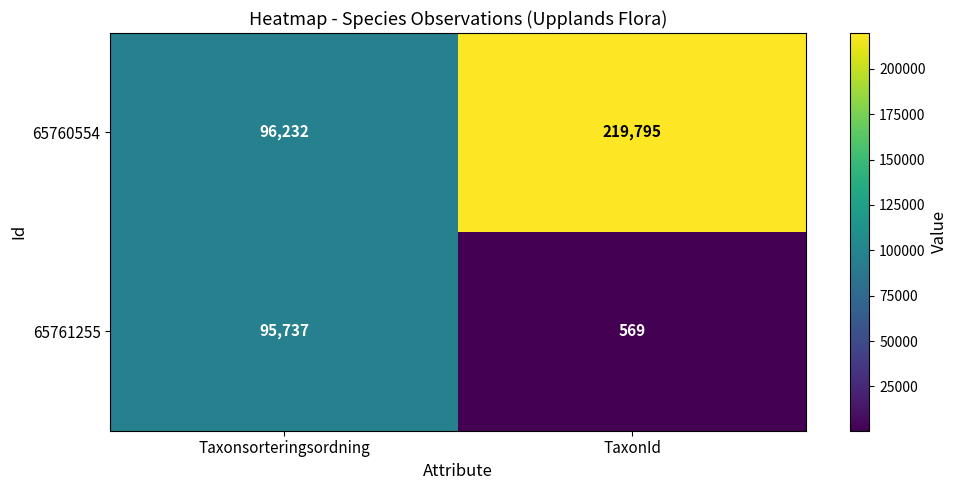

Which series has the largest total across all categories?

65760554